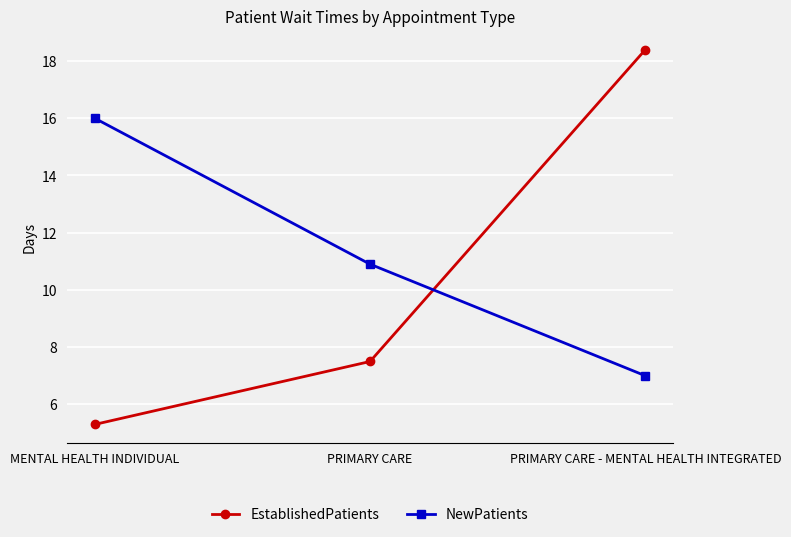

At how many categories does at least one series exceed 9?

3